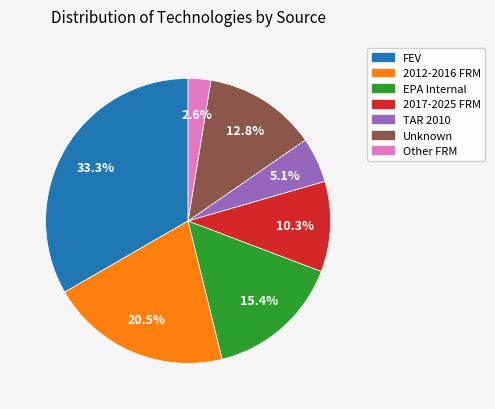

How many segments does this pie chart have?

7